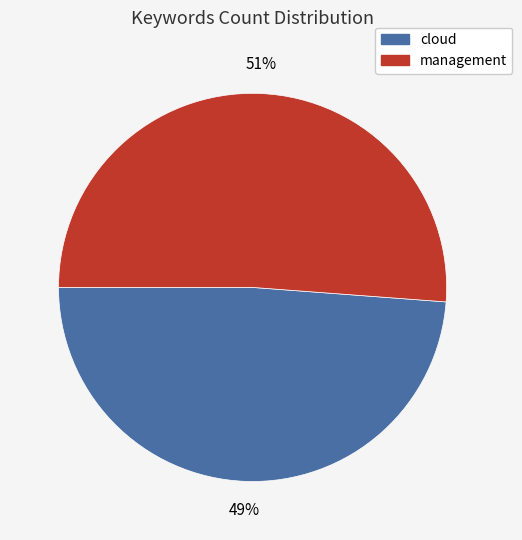

To the nearest percent, what is the combined percentage of cloud and management?

100%